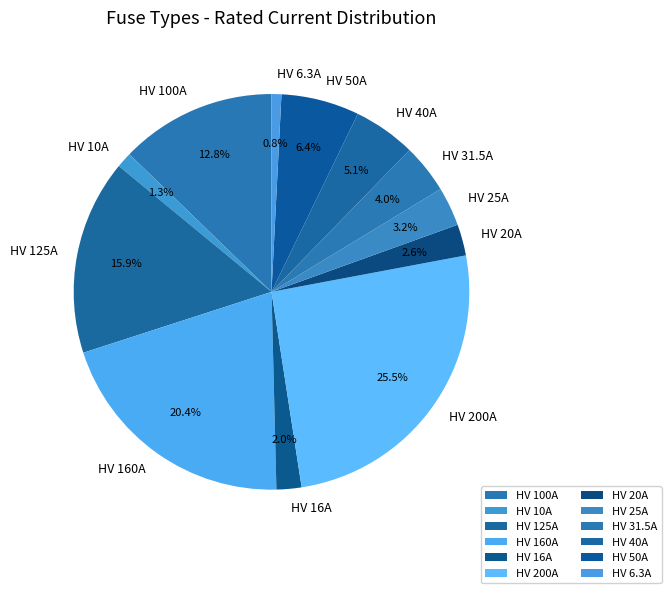

Which category has the biggest portion of the pie?

HV 200A